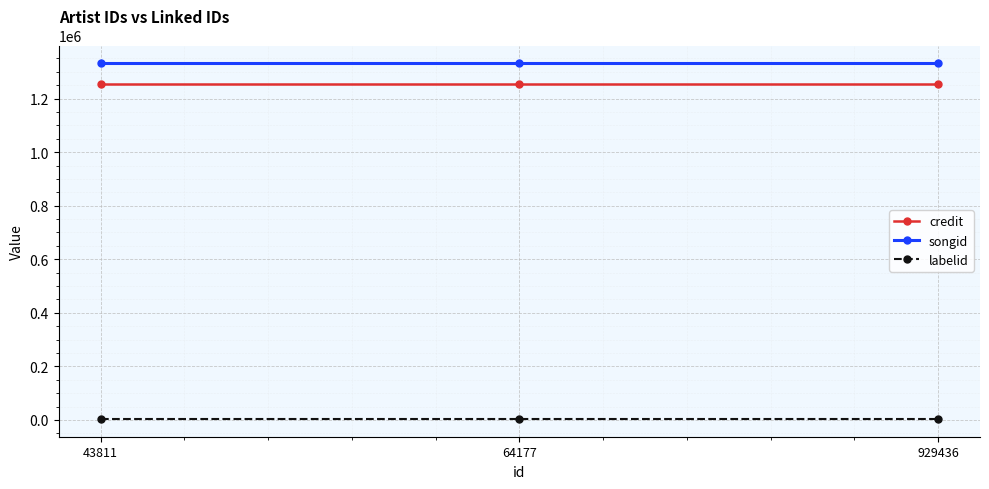

Is this an area chart (filled region under the line)?

No